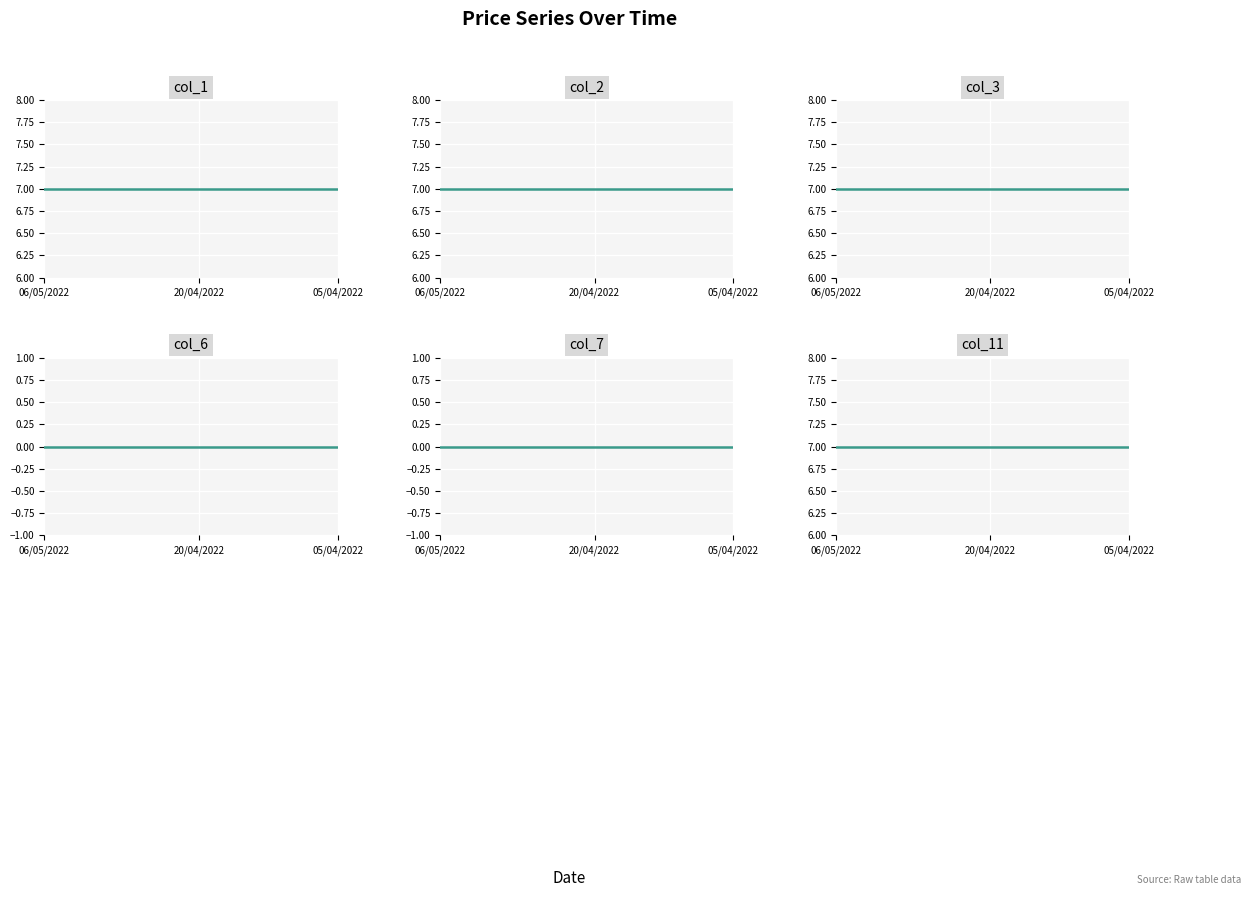

Is it true that col_3 equals 7 at 12?

True